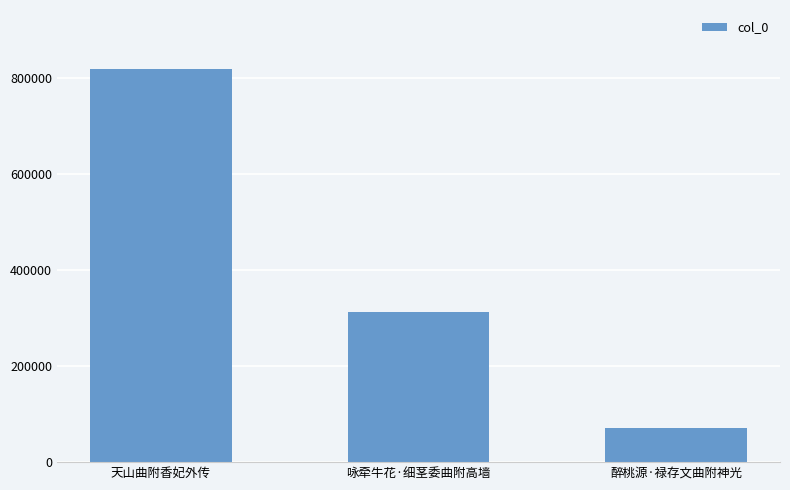

What is the maximum value shown in the chart?

819672